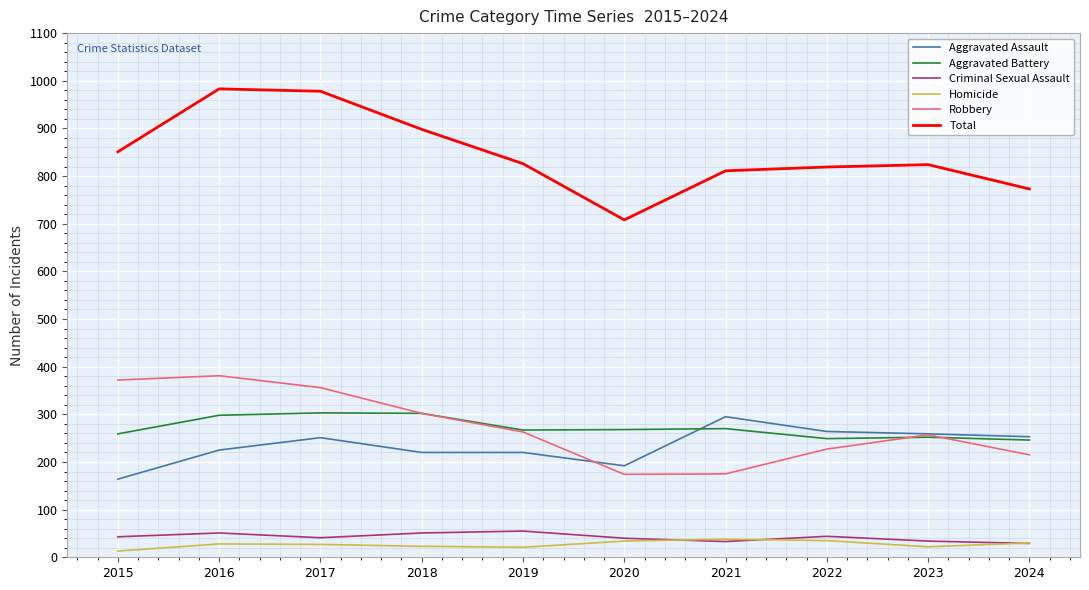

Read the Aggravated Assault value at 2023, to the nearest 5.

260